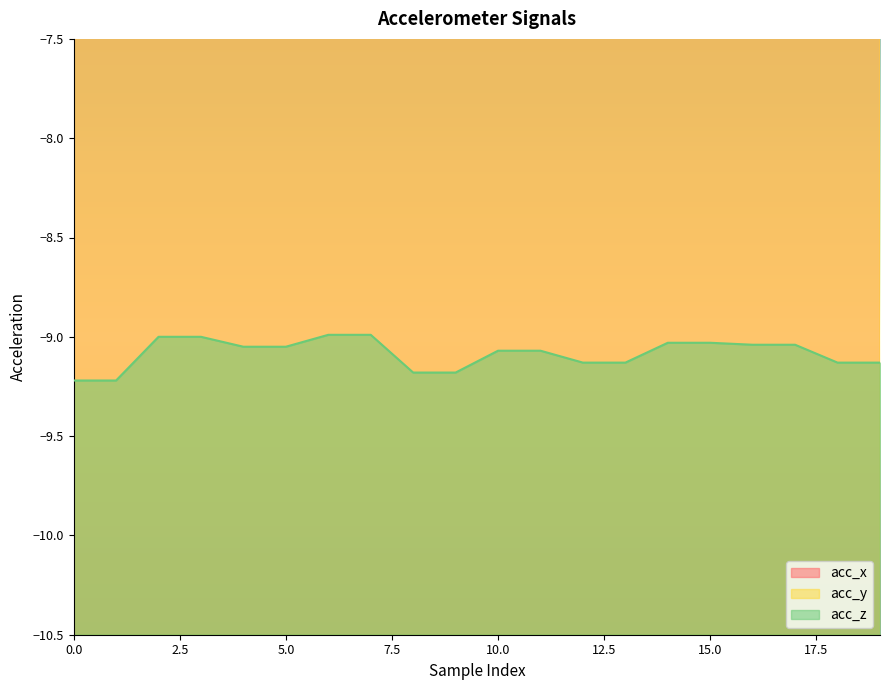

Is the value of acc_z at 8 greater than the value of acc_x at 3?

No